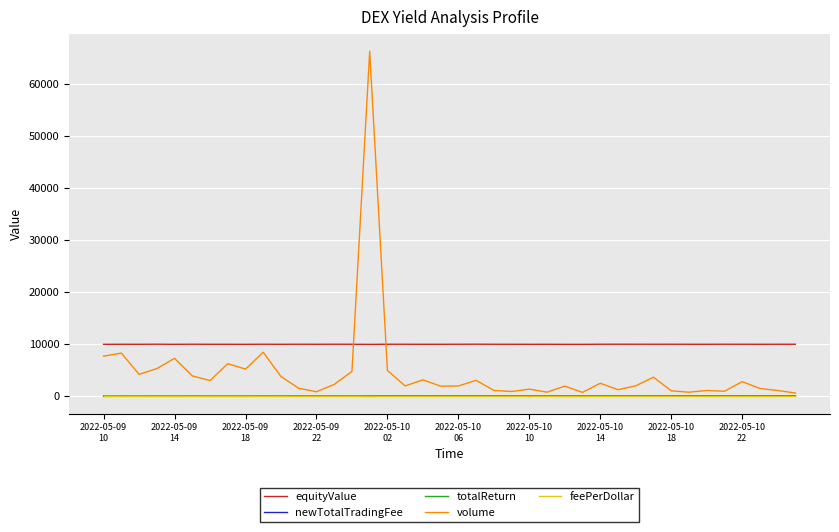

Which series has the largest range (max minus min)?

volume